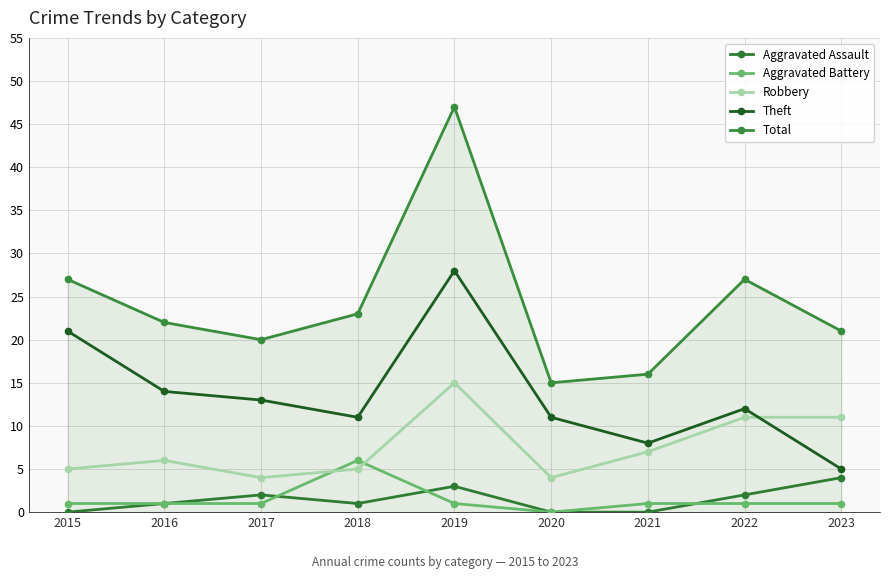

Between 2020 and 2016, which is larger?

2016